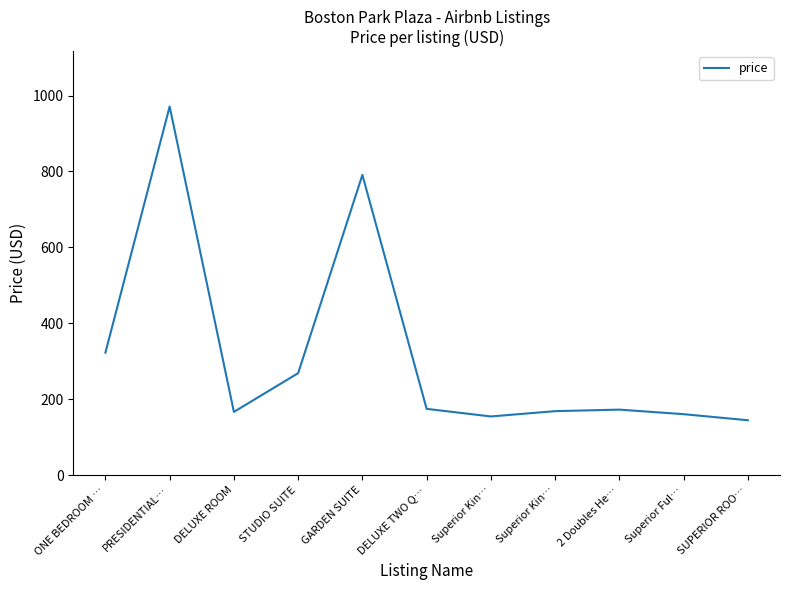

Which category has the highest value across all series?

PRESIDENTIAL…